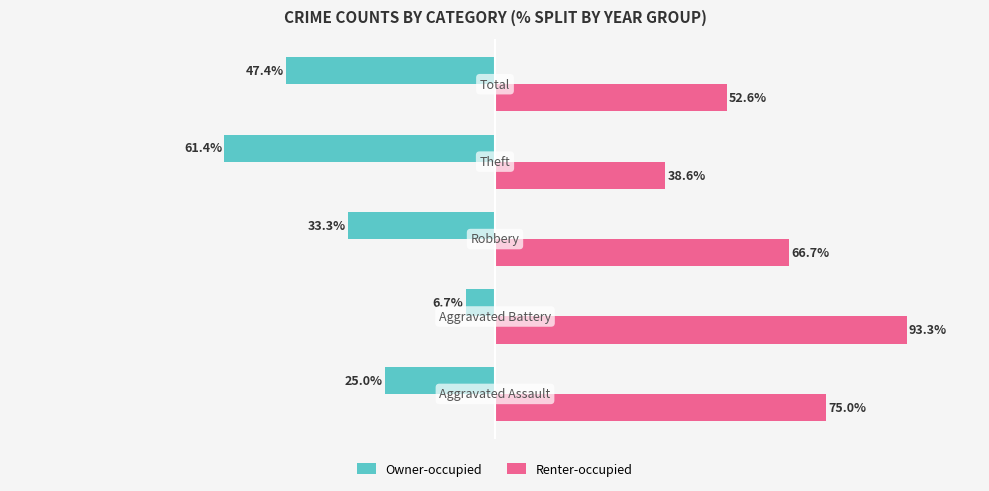

Rank the series by their maximum value, from lowest to highest.

Owner-occupied, Renter-occupied